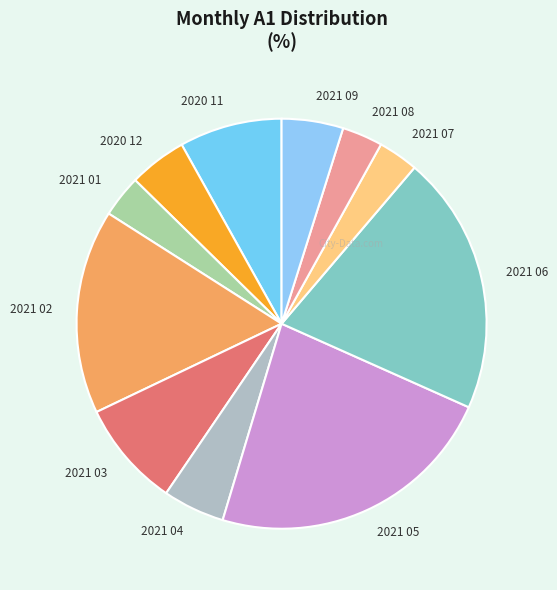

Between 2021 03 and 2021 07, which is larger?

2021 03